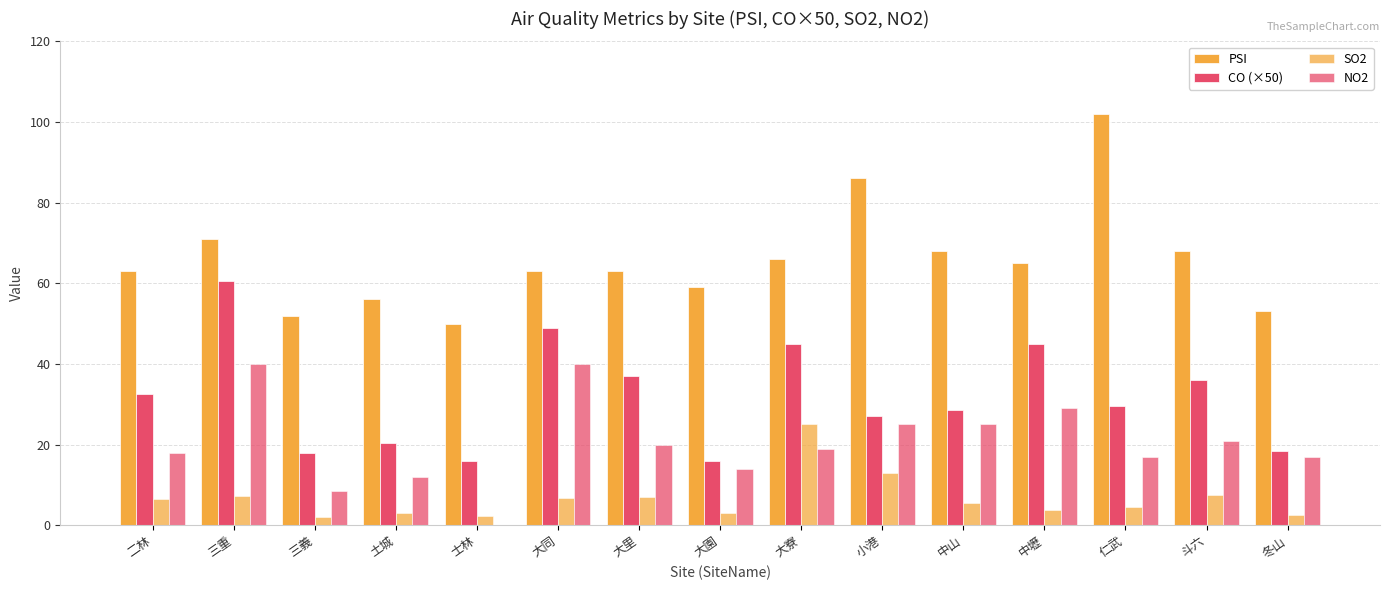

What position from the right is 大同?

10